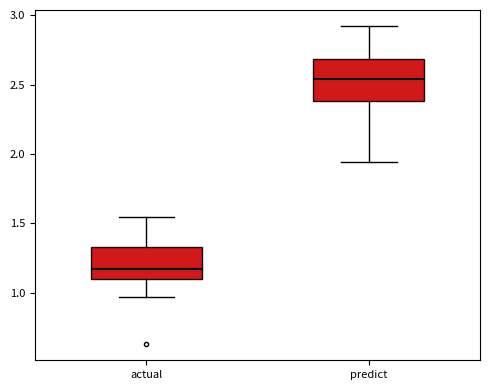

Which box is the tallest, from its lower edge to its upper edge?

predict